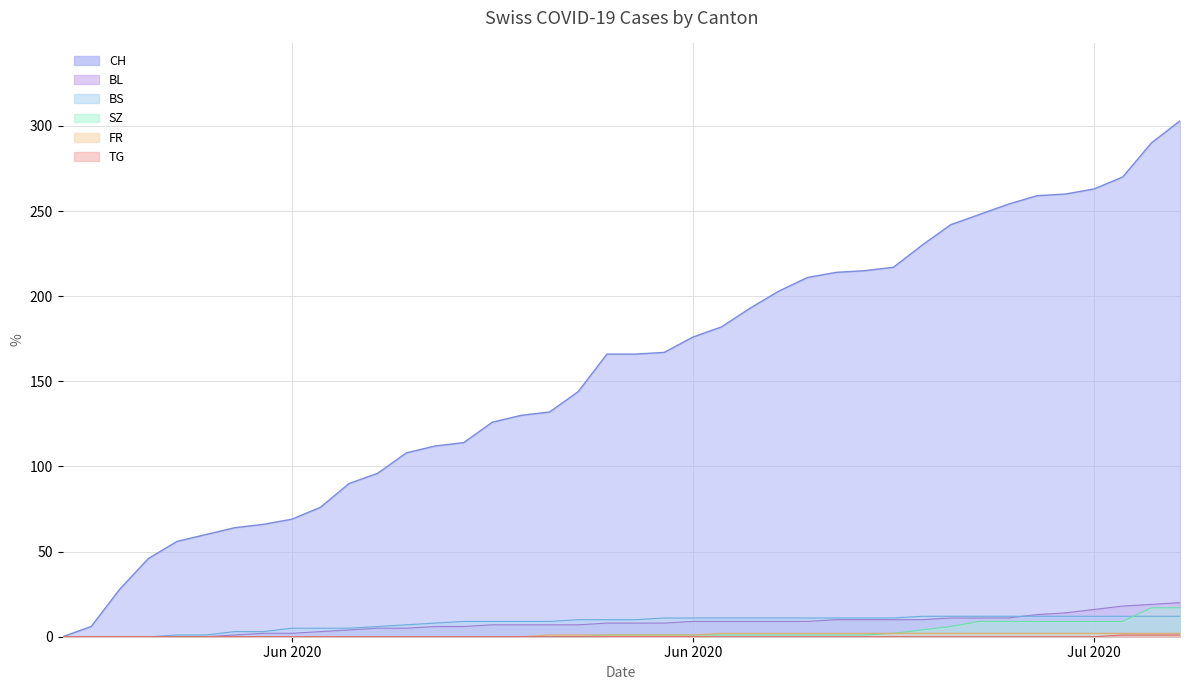

True or false: SZ has more than 0 points higher than both neighbors.

False